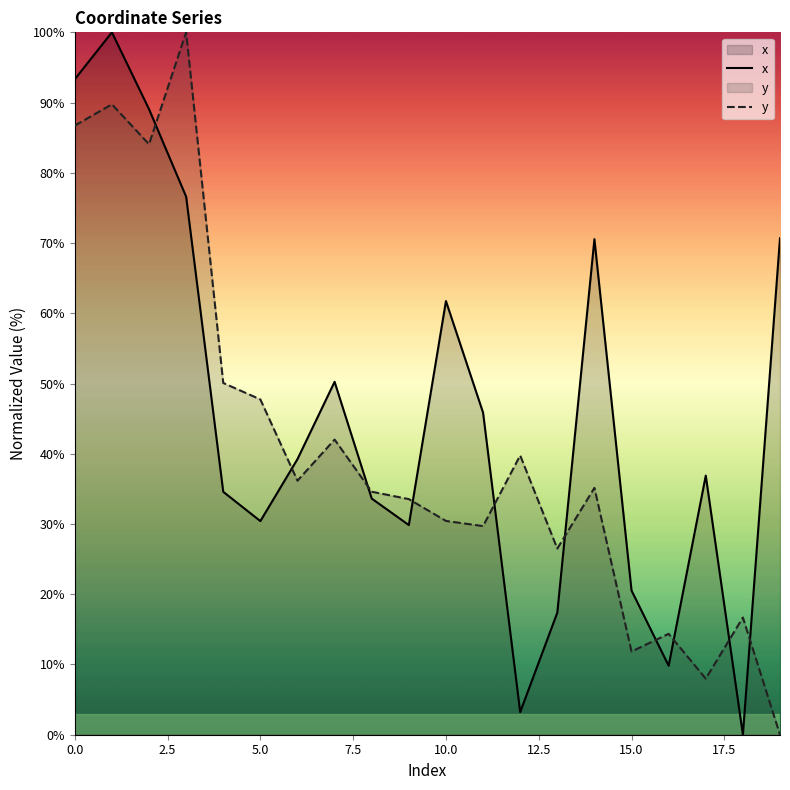

In y, how many points are lower than both neighbors (excluding endpoints)?

6